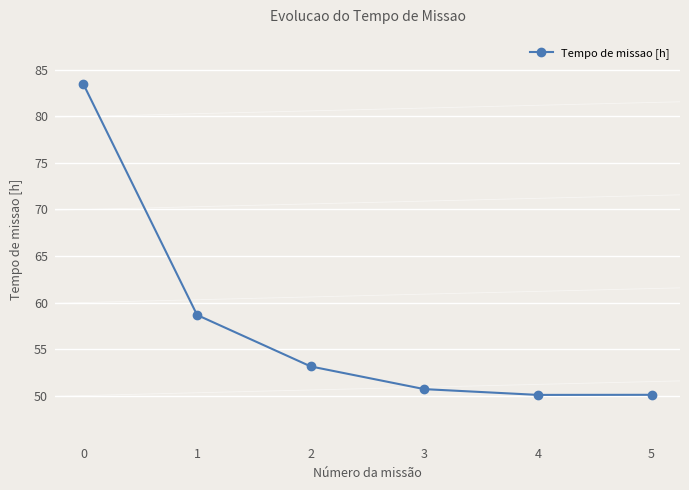

What is the difference between the second highest and second lowest values?

8.6